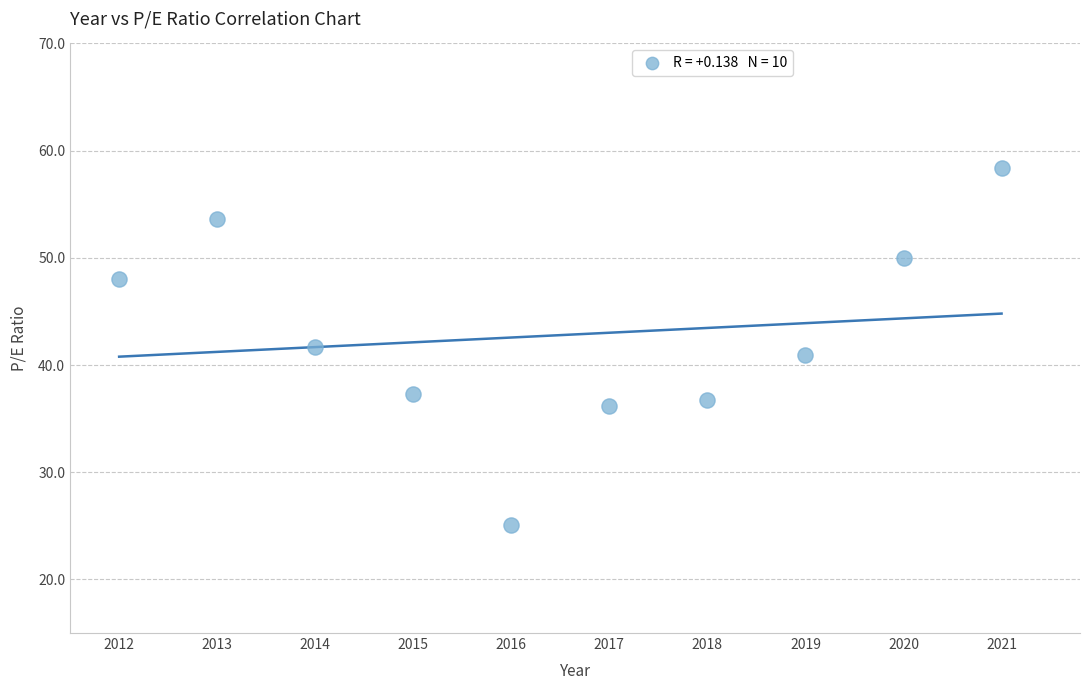

What is the average X value?

2016.5